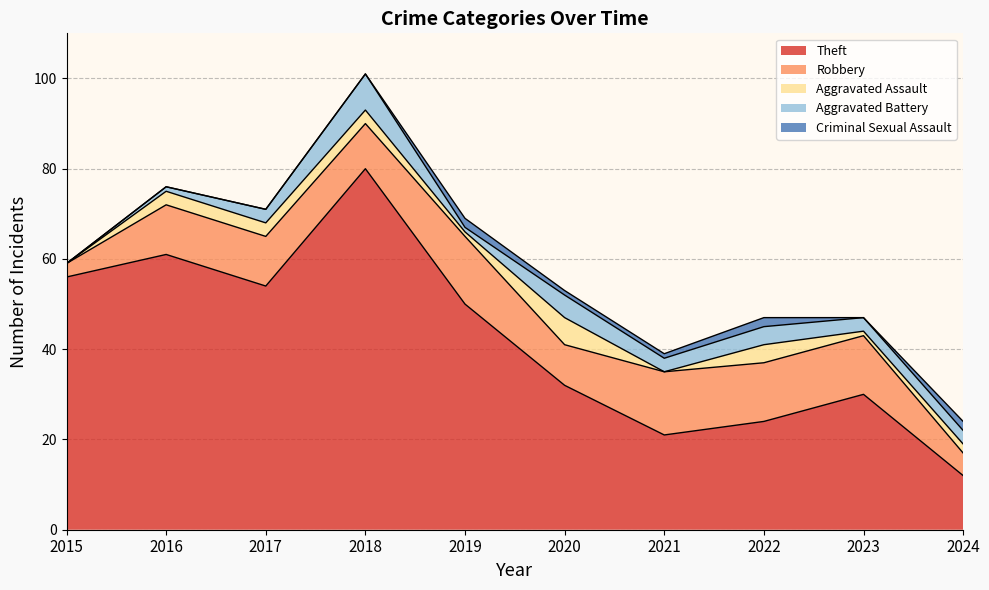

True or false: Theft has a value of 45 at 2018.

False